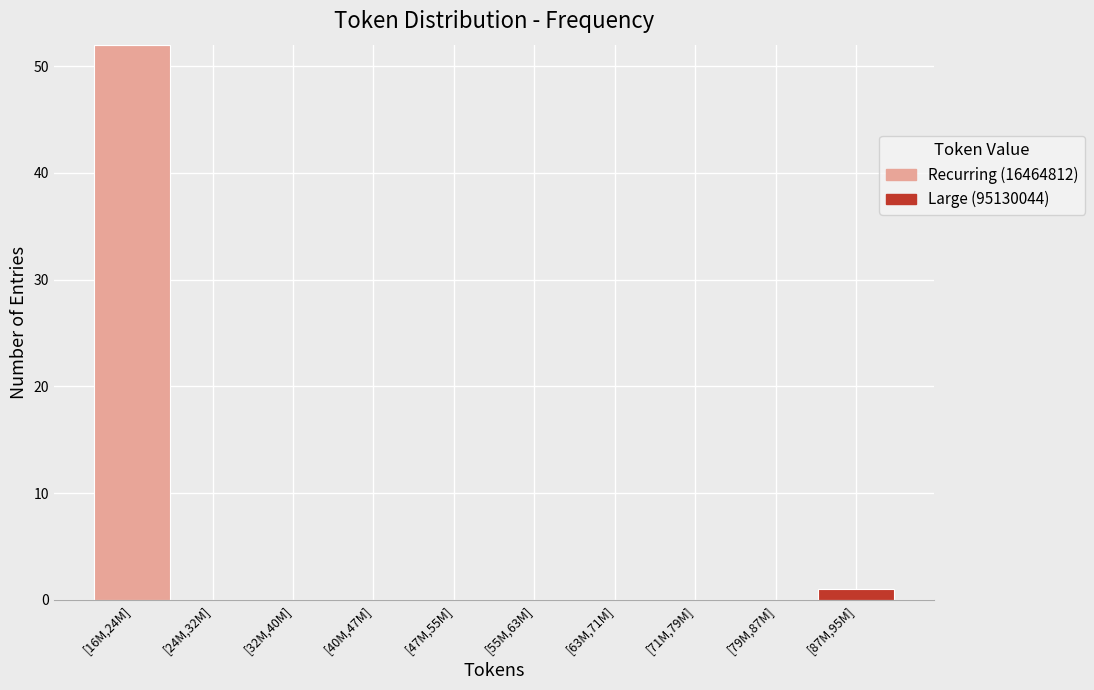

Reading right to left, list the values for the Recurring (16464812) series.

[87M,95M]=0	[79M,87M]=0	[71M,79M]=0	[63M,71M]=0	[55M,63M]=0	[47M,55M]=0	[40M,47M]=0	[32M,40M]=0	[24M,32M]=0	[16M,24M]=52